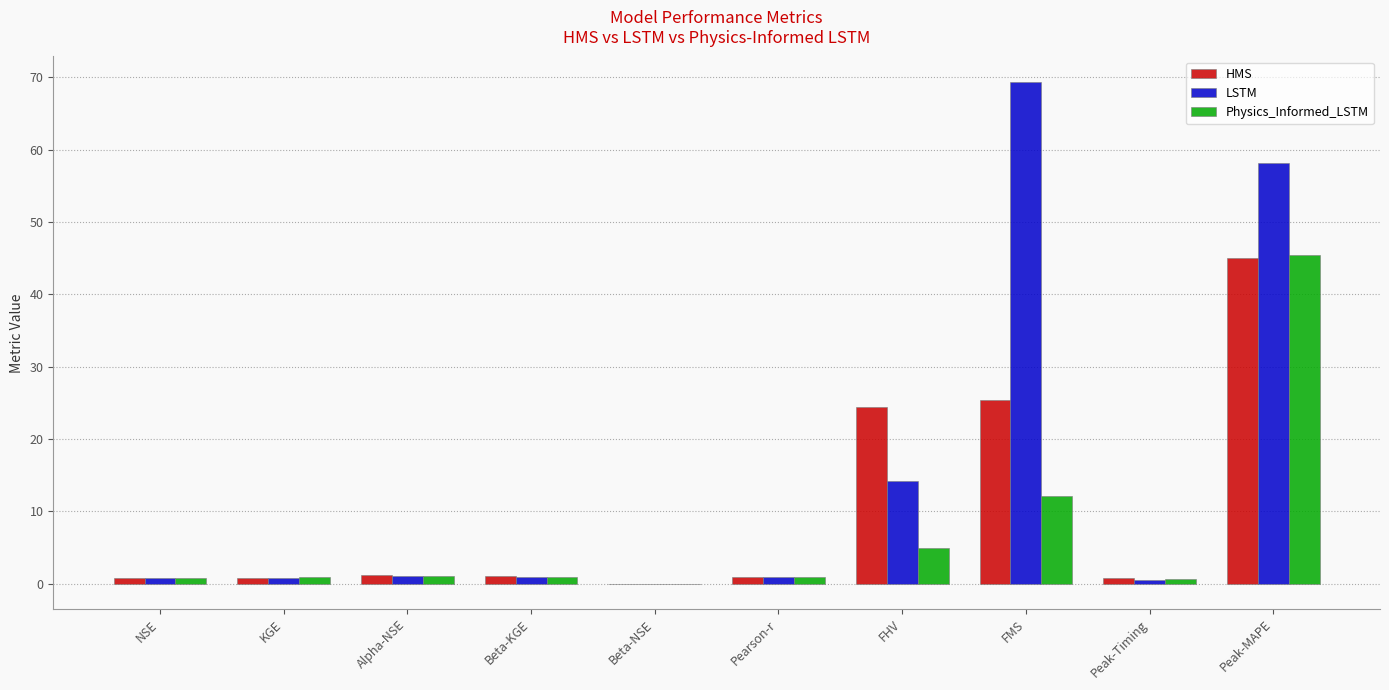

What are all the series names shown in the legend?

HMS, LSTM, Physics_Informed_LSTM